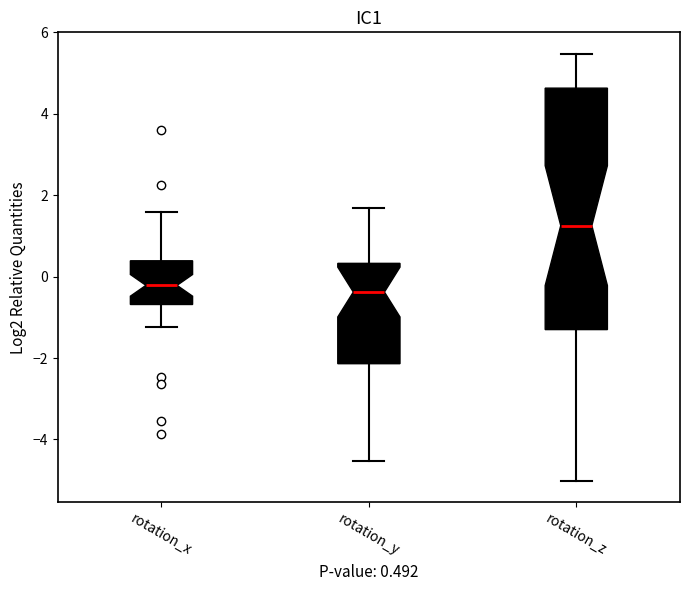

Which box has the highest median line?

rotation_z